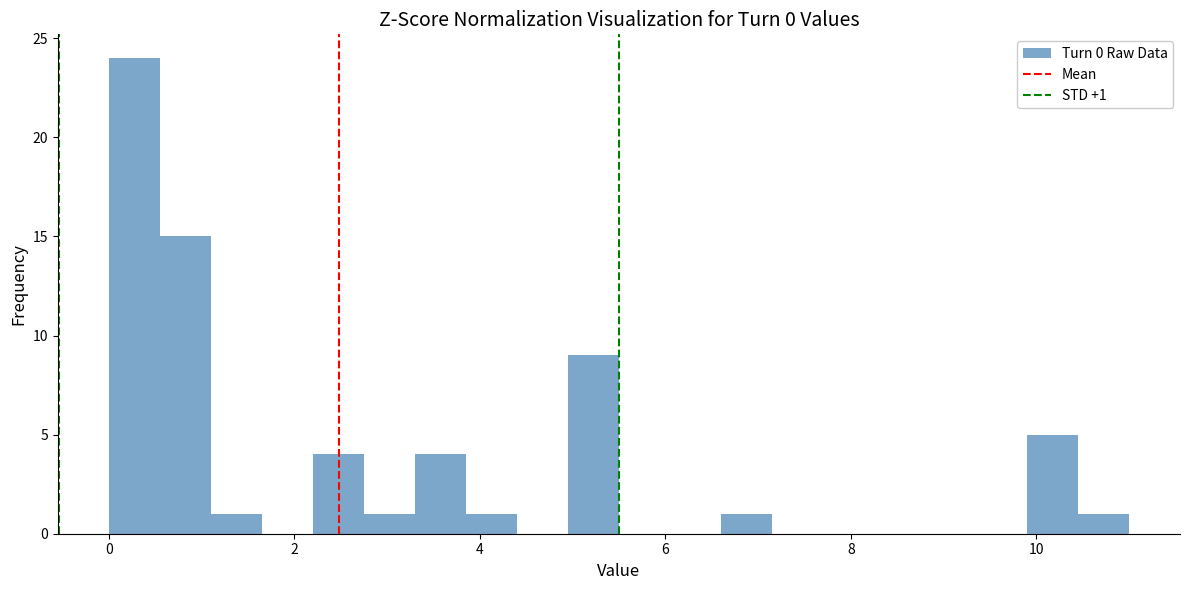

Read against the x-axis, roughly where is the centre of the tallest bar?

0.2